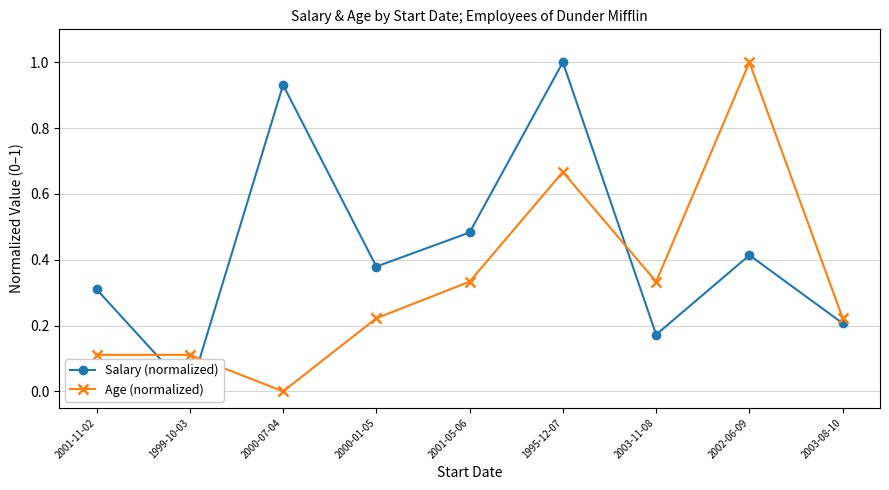

Where is the first local maximum for Salary (normalized)?

2000-07-04